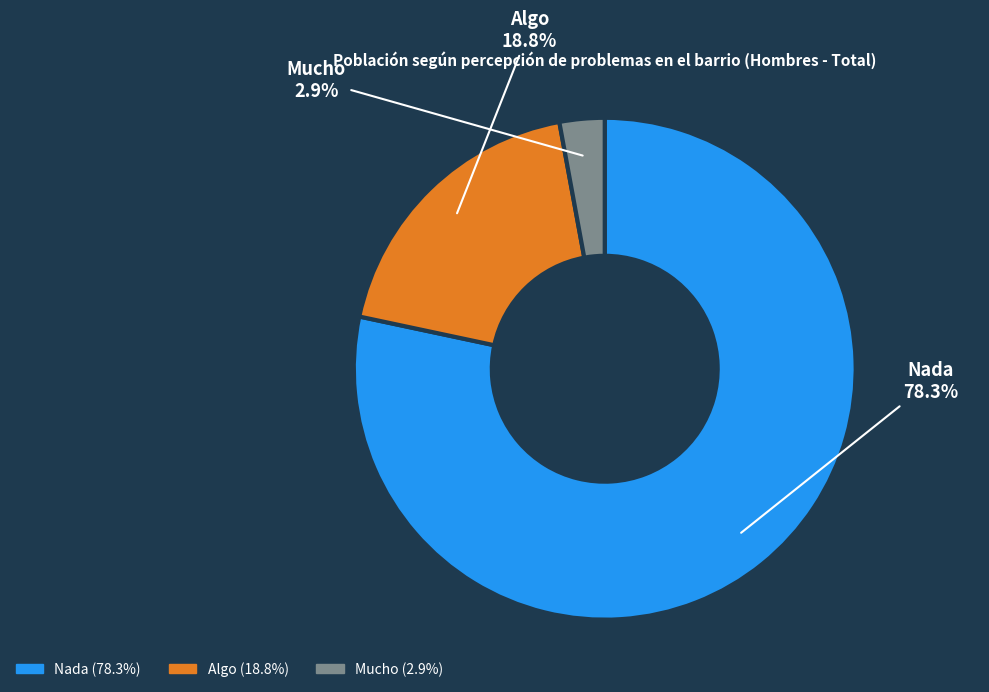

Is it true that Algo is 31% of the pie?

False